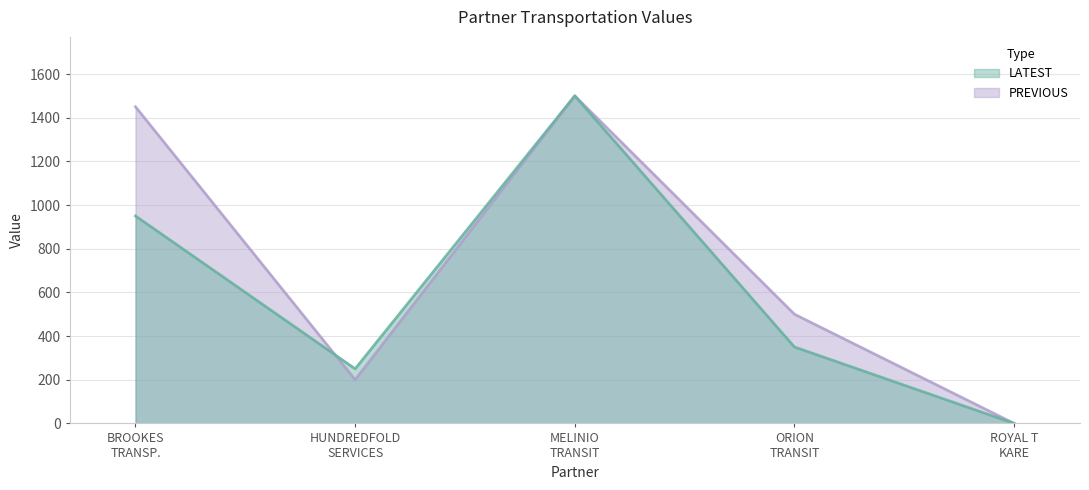

In LATEST, how many points are higher than both neighbors (excluding endpoints)?

1